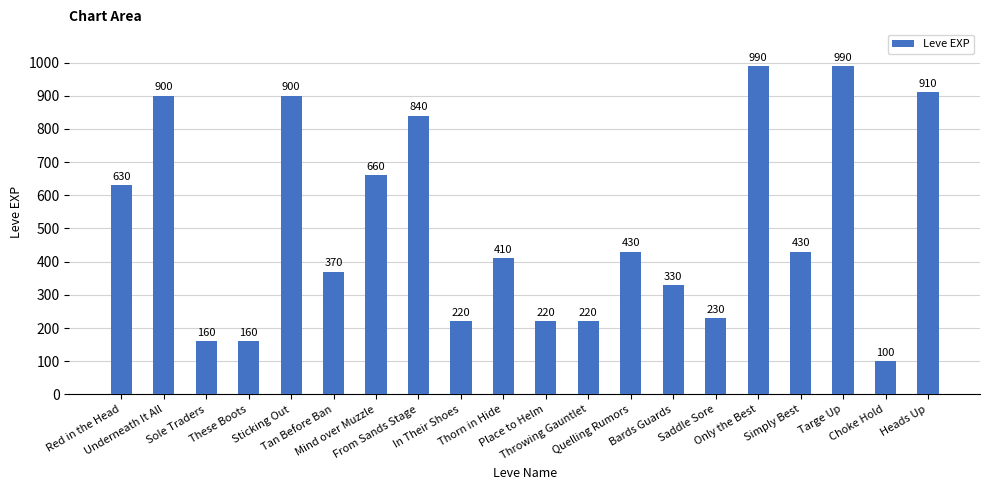

What position from the left is Bards Guards?

14